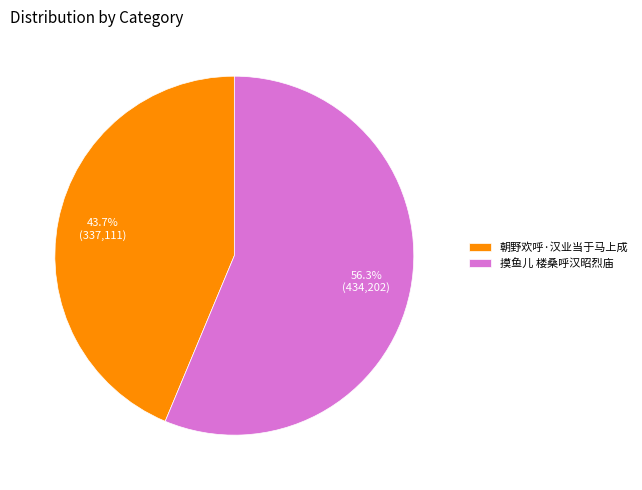

Count the number of slices in the pie.

2